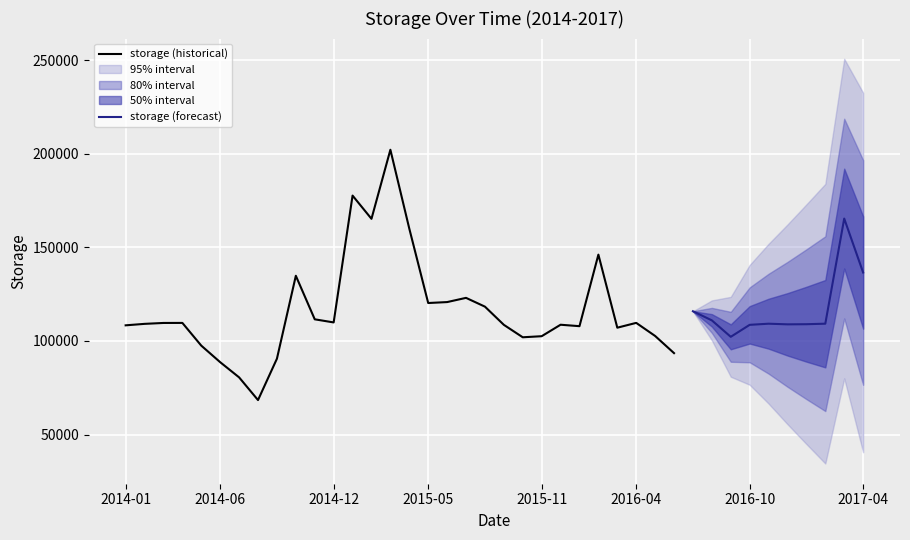

Count the number of values greater than 109201.

20